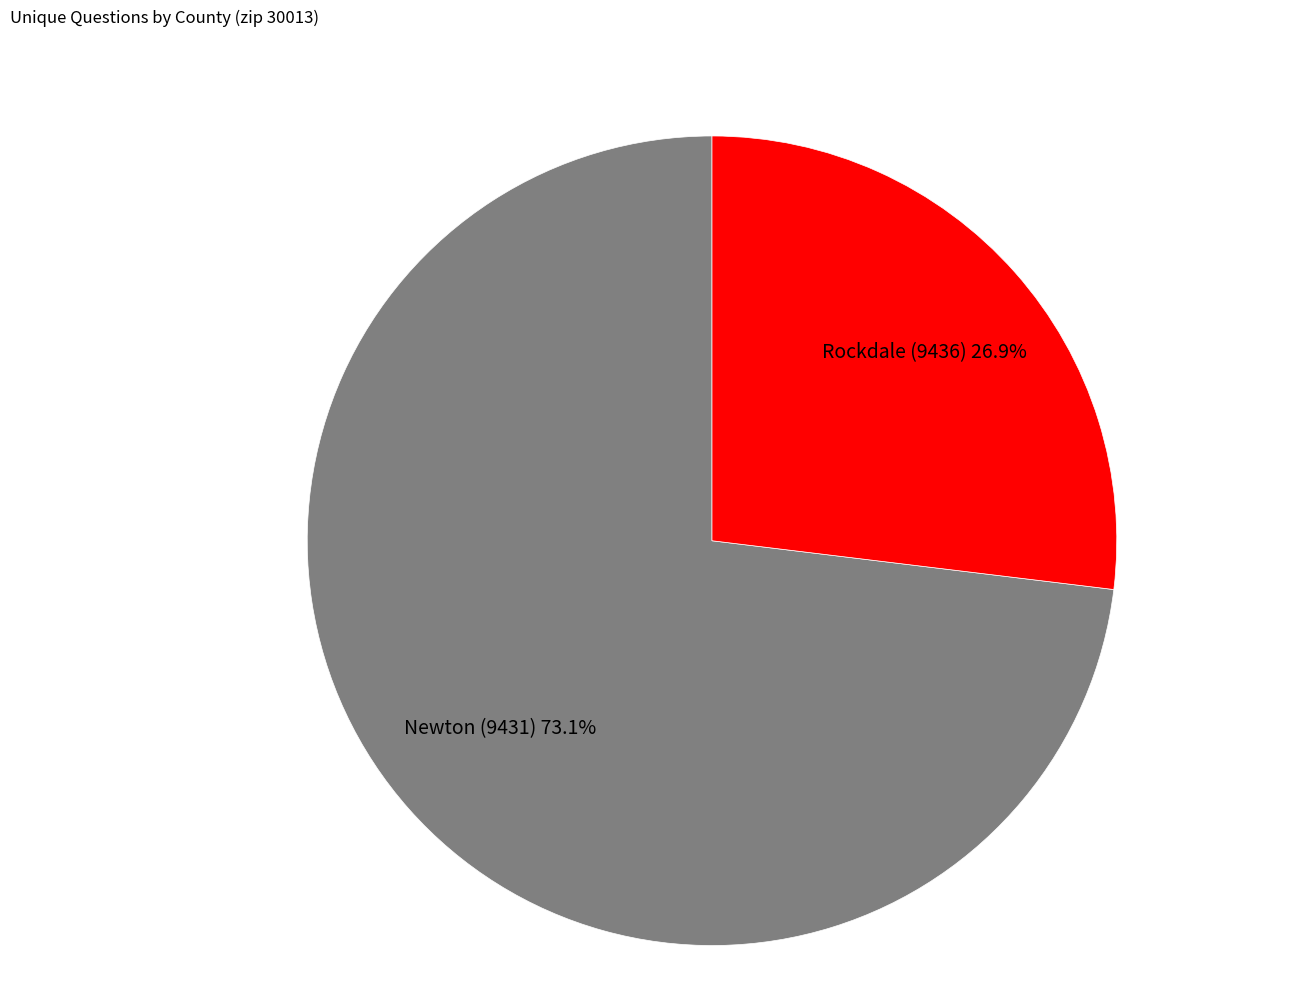

To the nearest percent, what is the average slice percentage?

50%